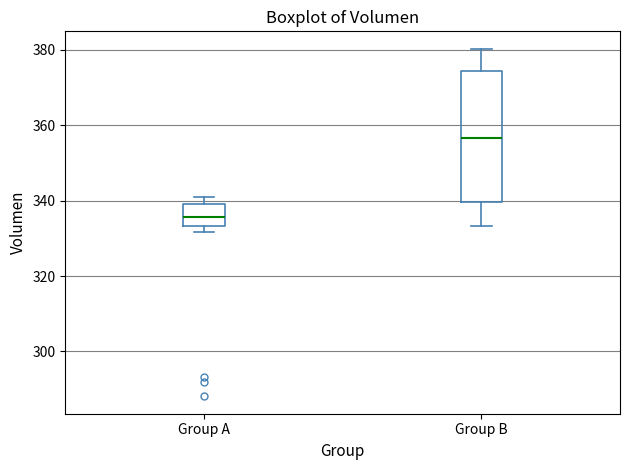

Comparing the boxes themselves (not the whiskers), which one is the tallest?

Group B